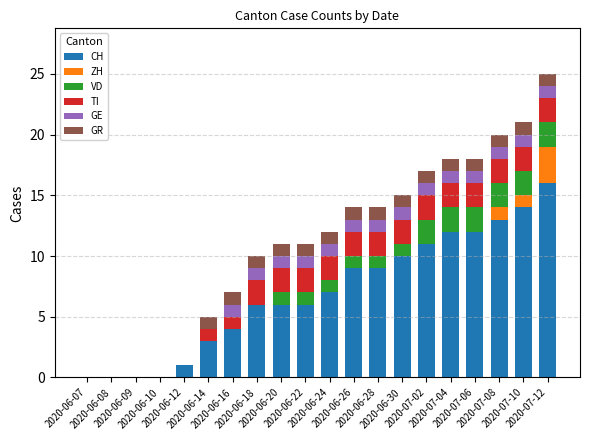

Does the chart contain stacked bars?

Yes